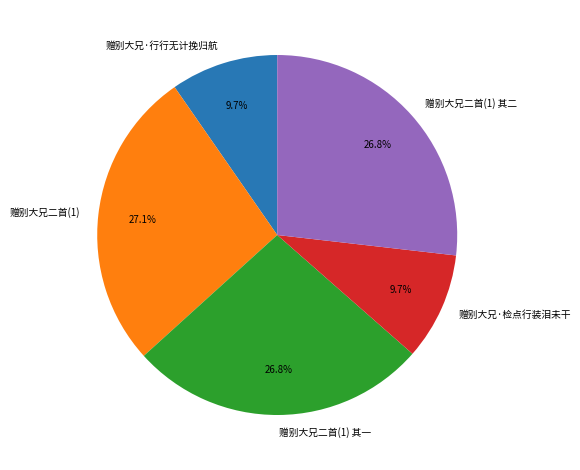

How many segments does this pie chart have?

5